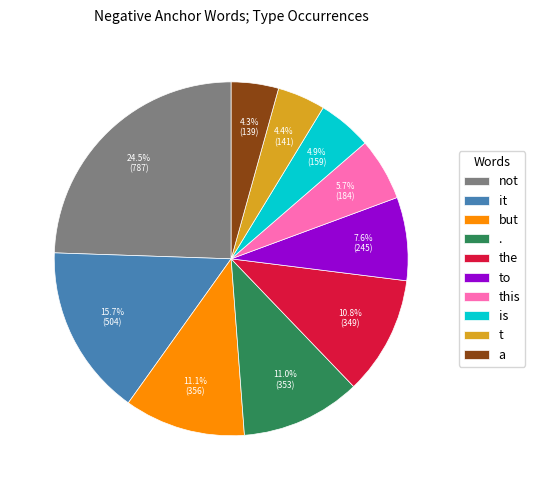

Count the number of slices in the pie.

10